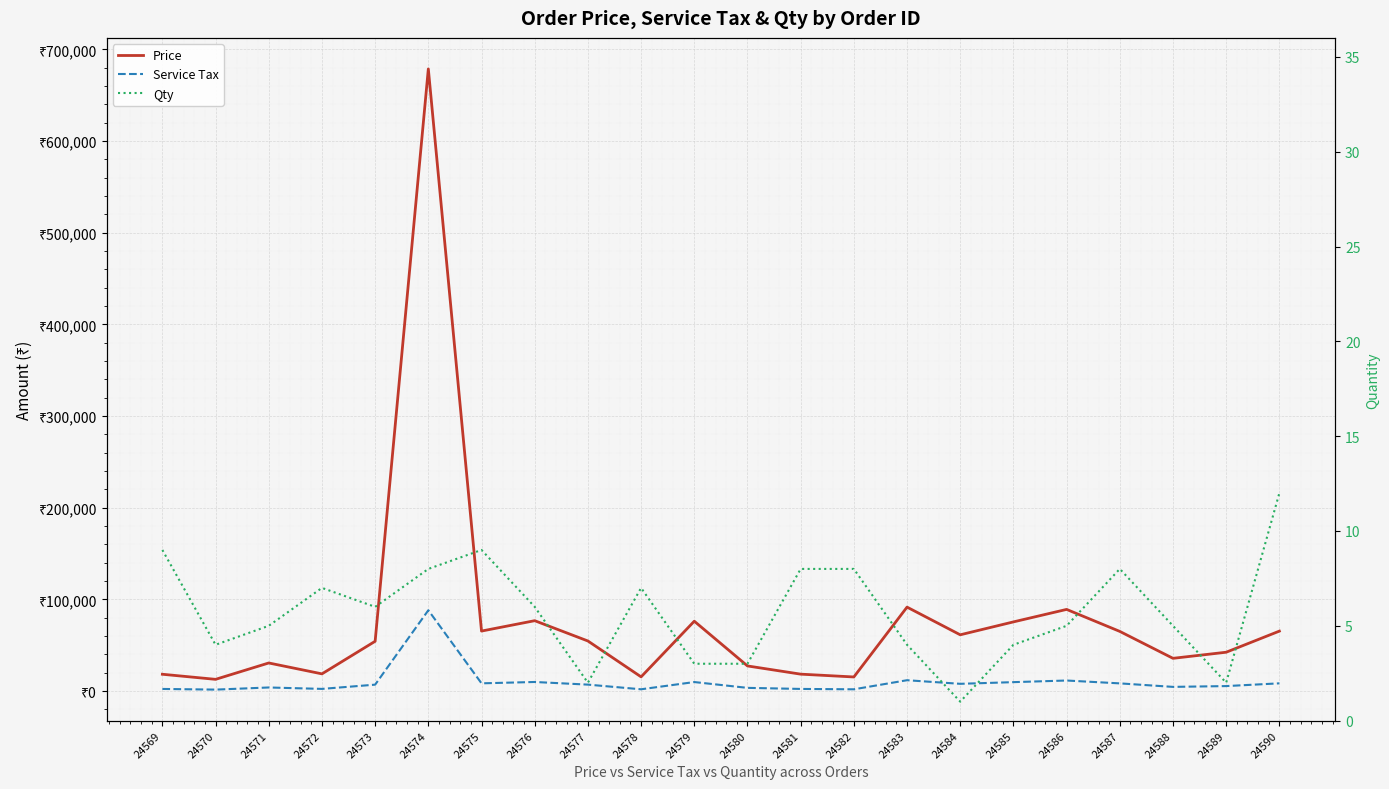

Is this an area chart (filled region under the line)?

No